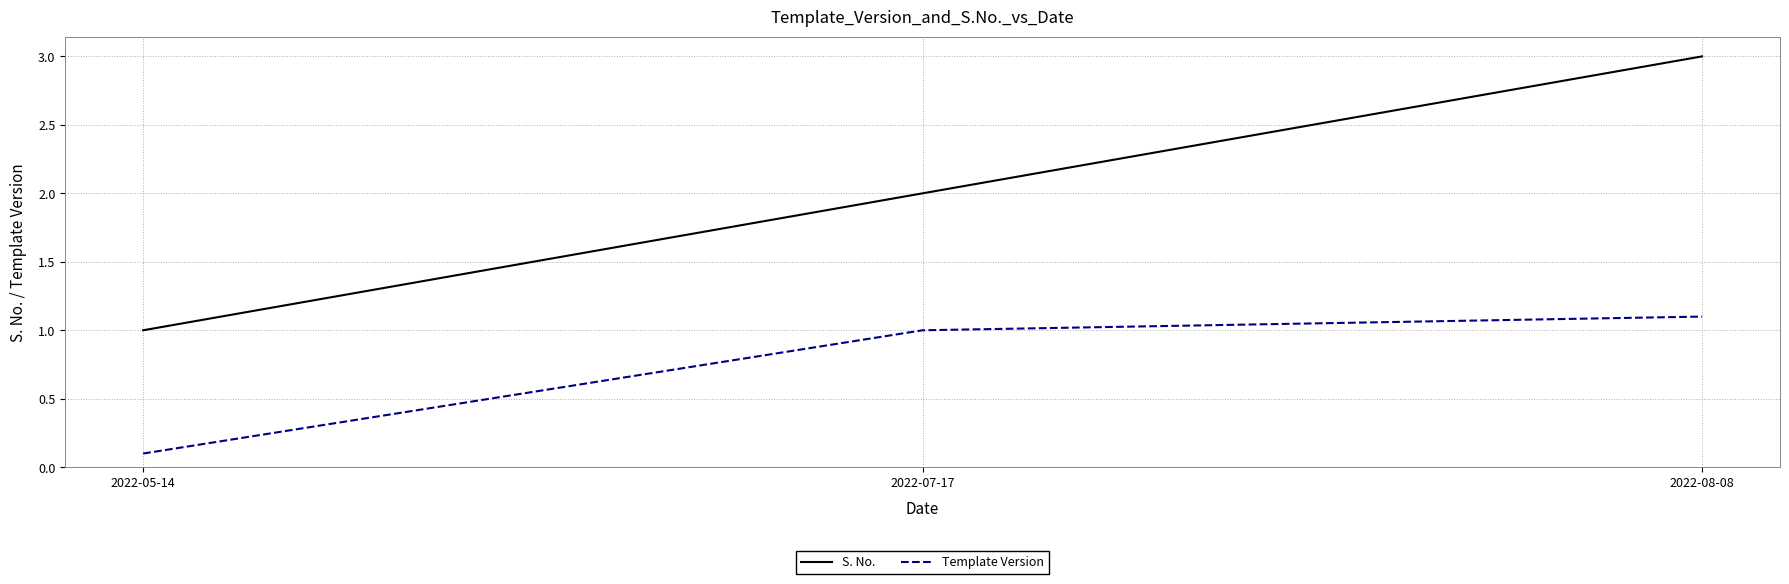

How many lines are shown in the chart?

2